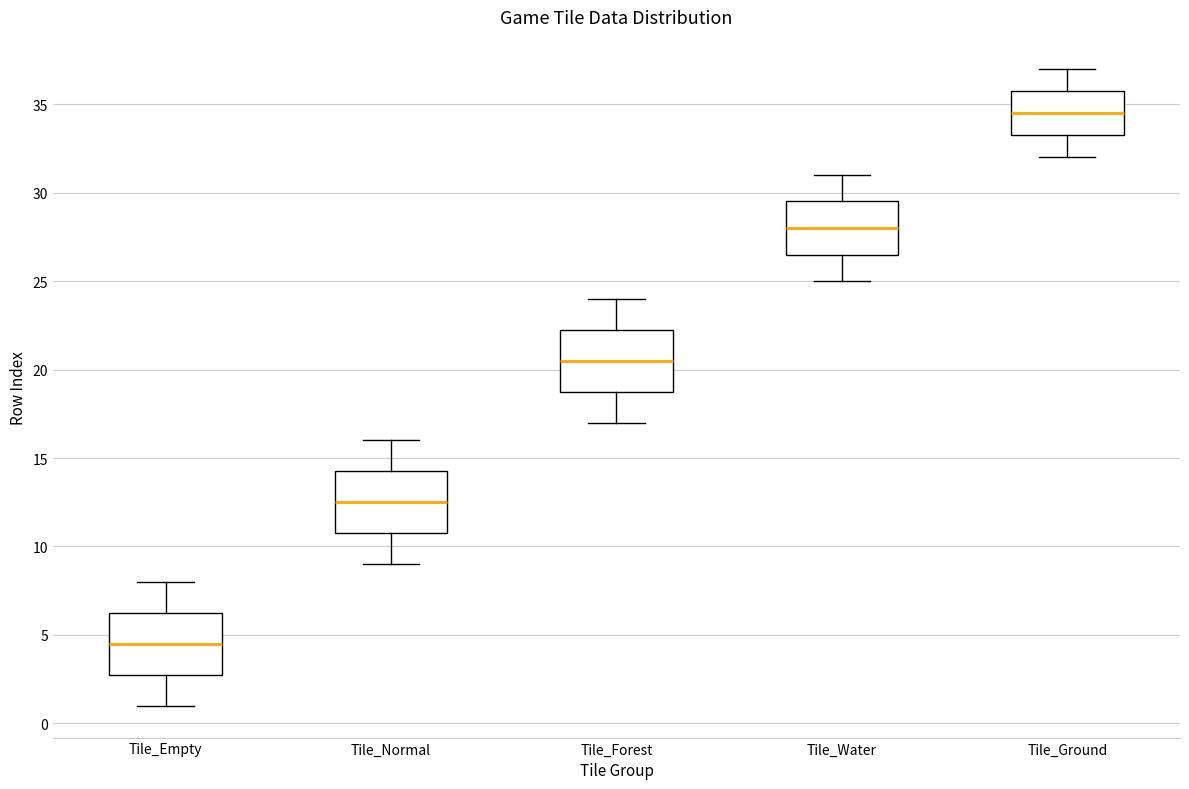

Reading left to right, transcribe this box plot: for each box, give where its median line is, the range the box spans, and where its two whiskers end, as read against the y-axis. The values are not printed on the chart, so give them approximately, as read against the axis.

Tile_Empty: median 4.5, box 3.0 to 6.5, whiskers 1.0 to 8.0
Tile_Normal: median 12.5, box 11.0 to 14.5, whiskers 9.0 to 16.0
Tile_Forest: median 20.5, box 19.0 to 22.5, whiskers 17.0 to 24.0
Tile_Water: median 28.0, box 26.5 to 29.5, whiskers 25.0 to 31.0
Tile_Ground: median 34.5, box 33.5 to 36.0, whiskers 32.0 to 37.0